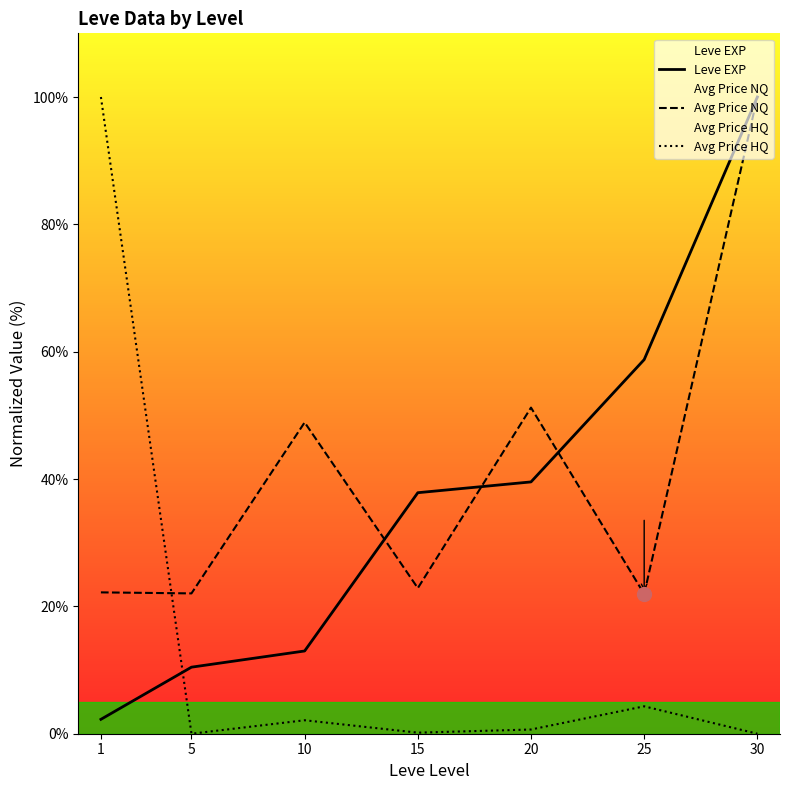

At which category does the chart reach its peak across all series?

30